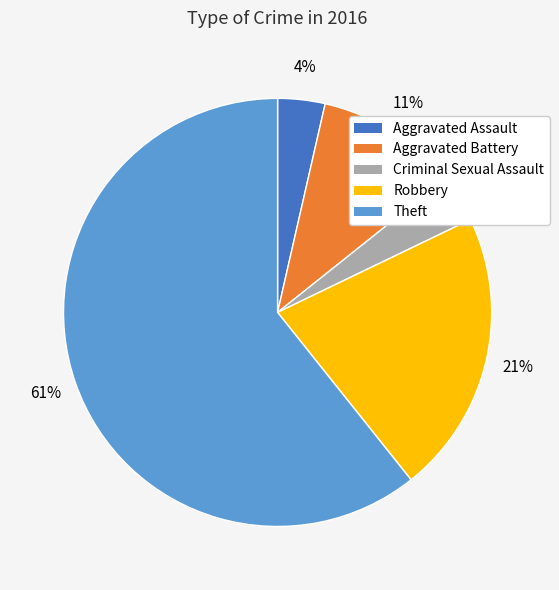

Which has a higher value, Robbery or Theft?

Theft